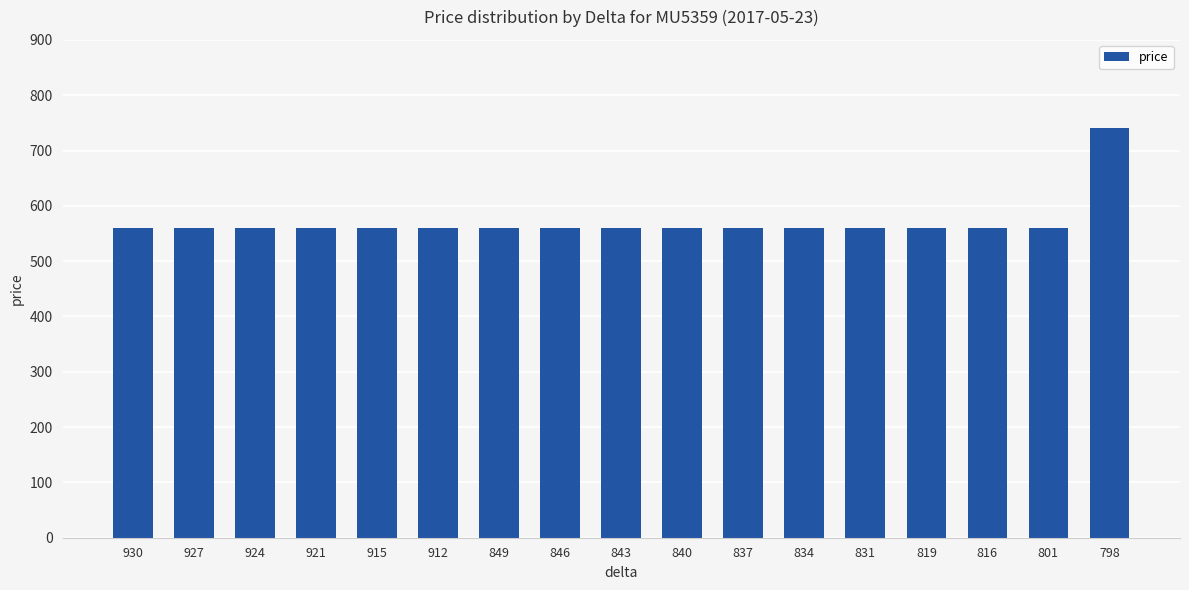

What is the minimum value shown in the chart?

560